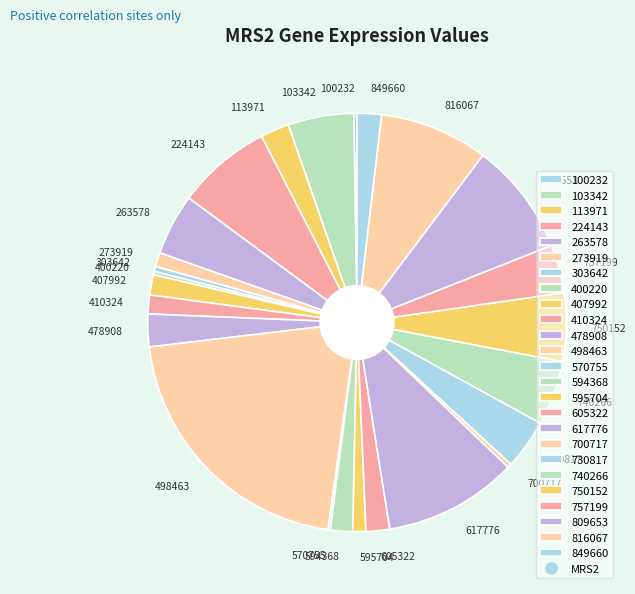

Which category has the biggest portion of the pie?

498463